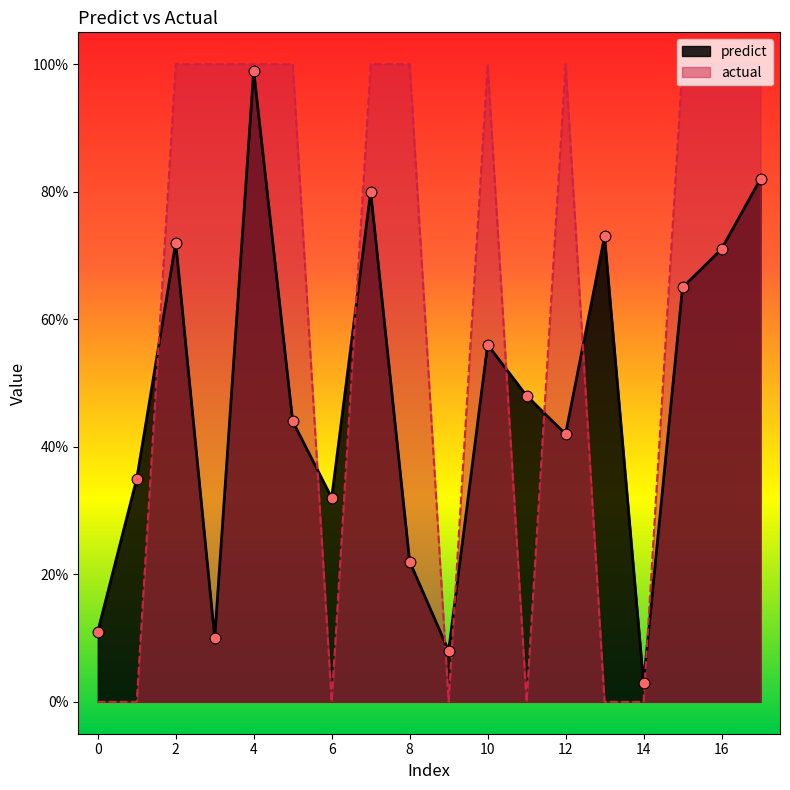

What are all the series names shown in the legend?

predict, actual